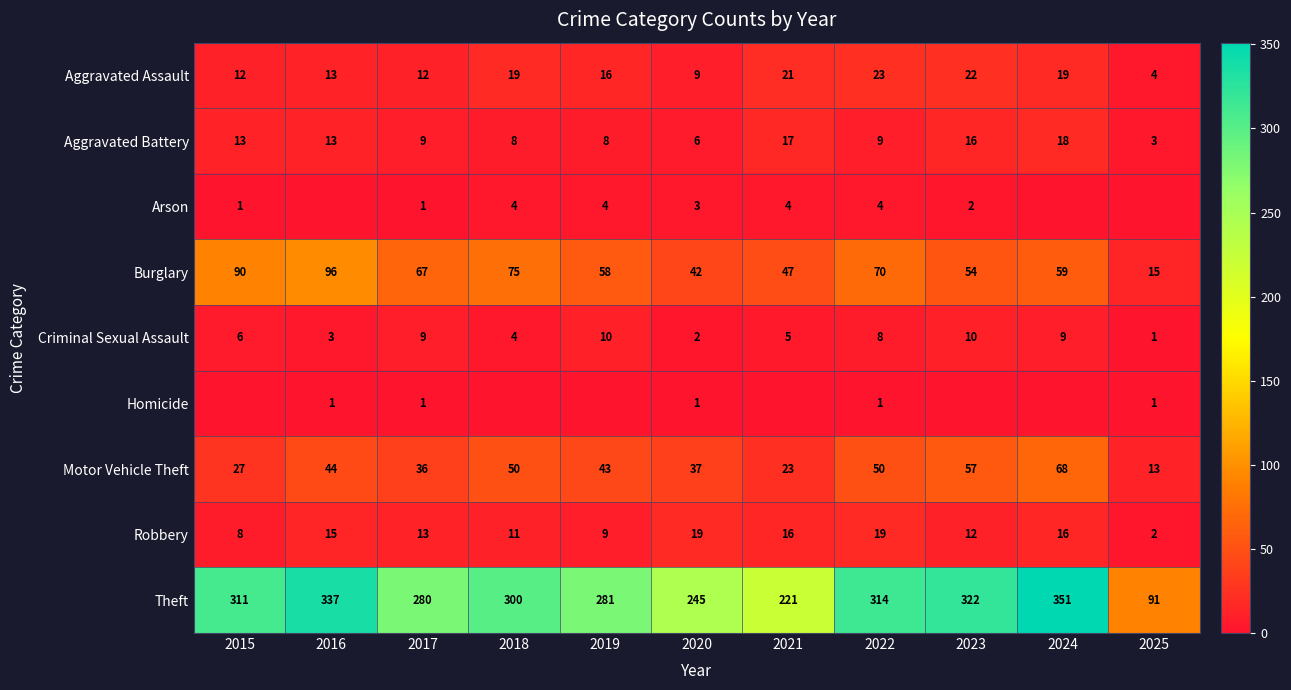

How many distinct data groups are displayed?

9